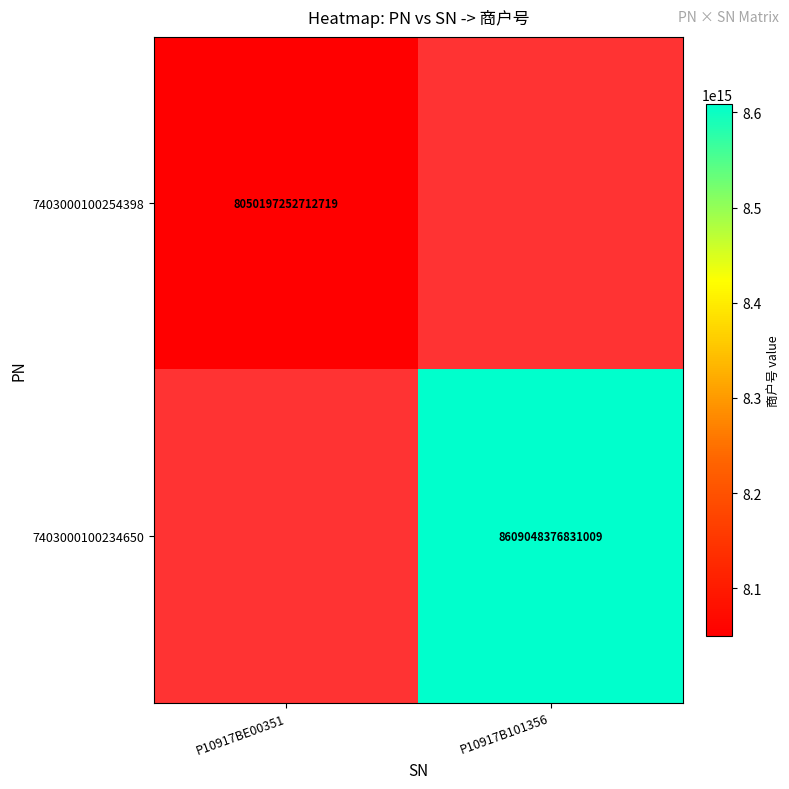

True or false: 7403000100254398 has a value of 8050197252712719 at P10917BE00351.

True